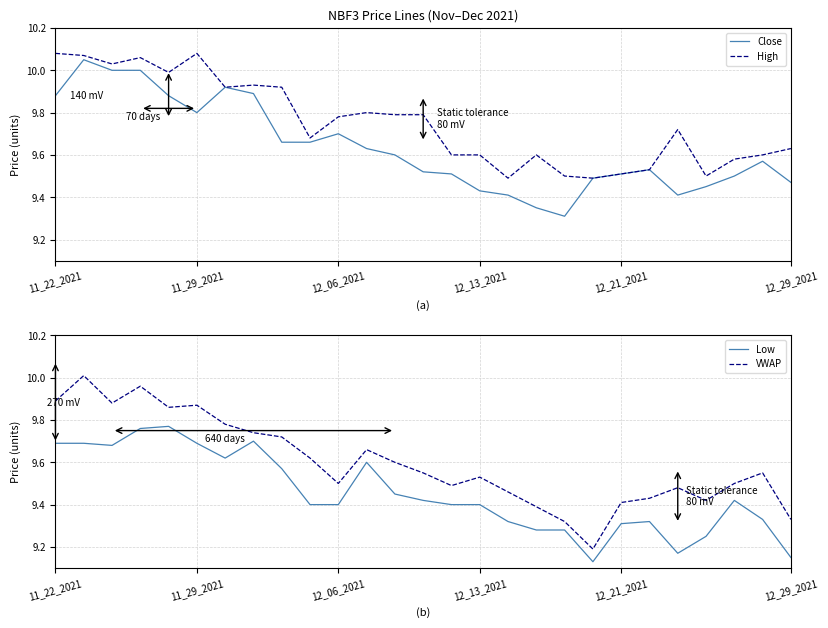

True or false: Close has a value of 3.9 at 12_21_2021.

False